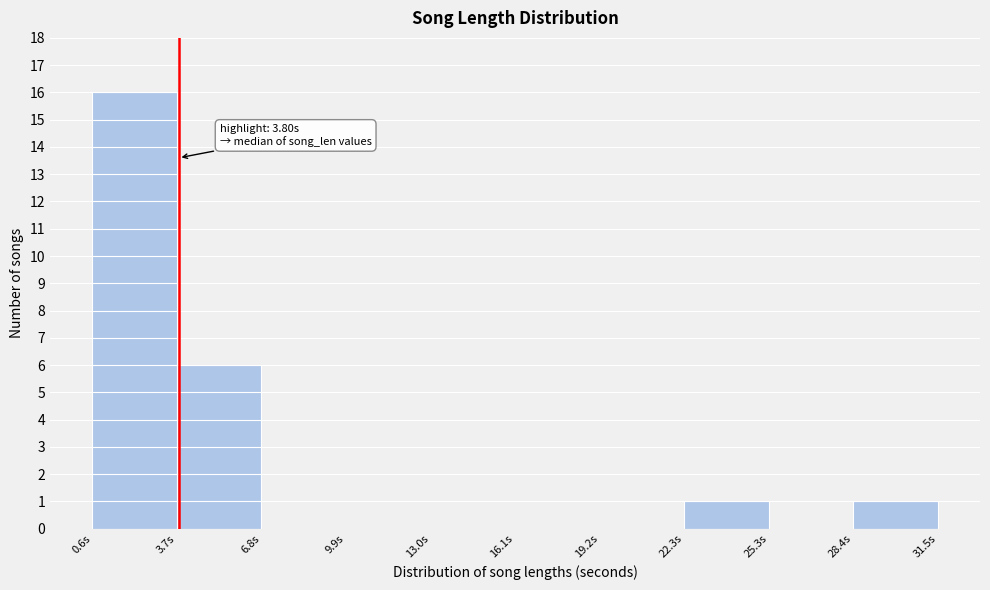

Over which range of the x-axis is the bar tallest?

0.5 to 3.5